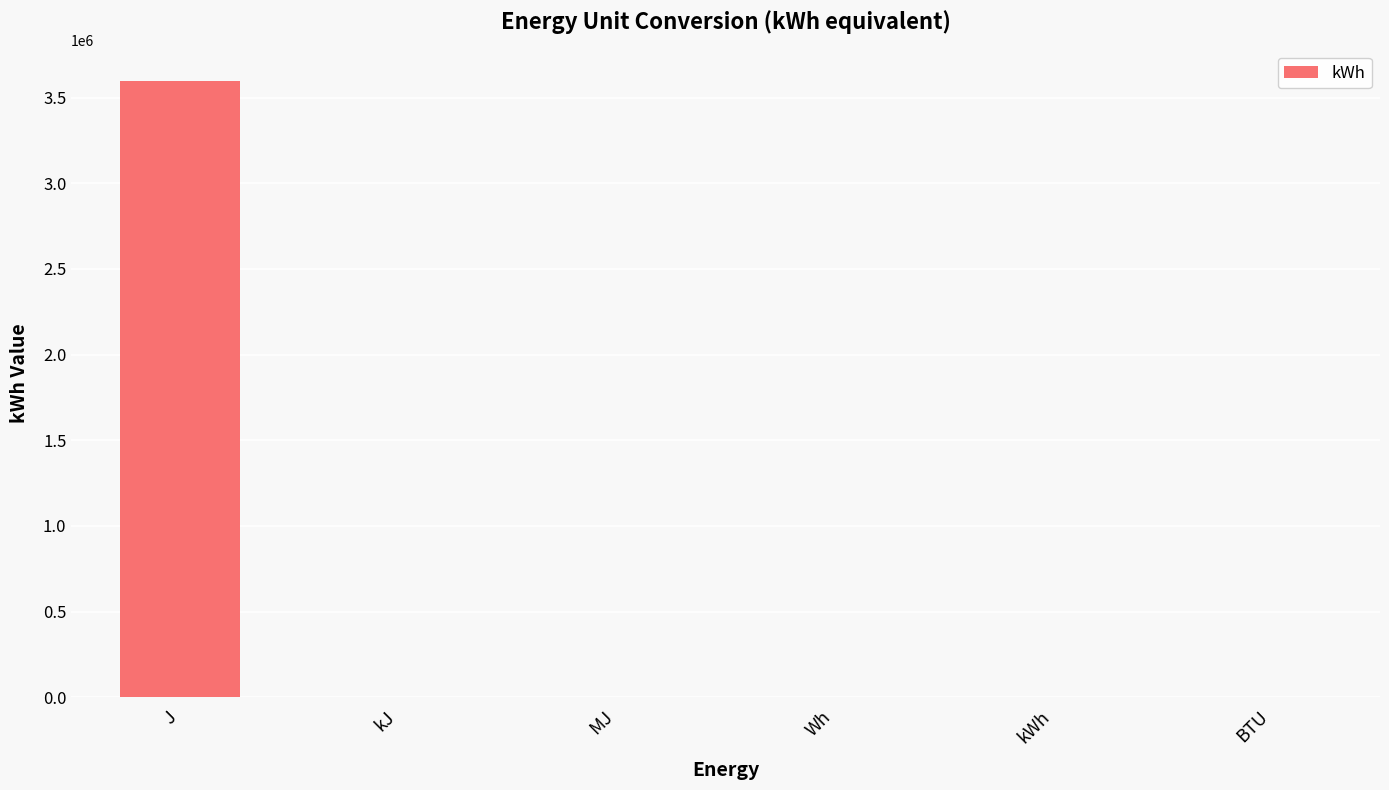

At which category does the chart reach its peak across all series?

J